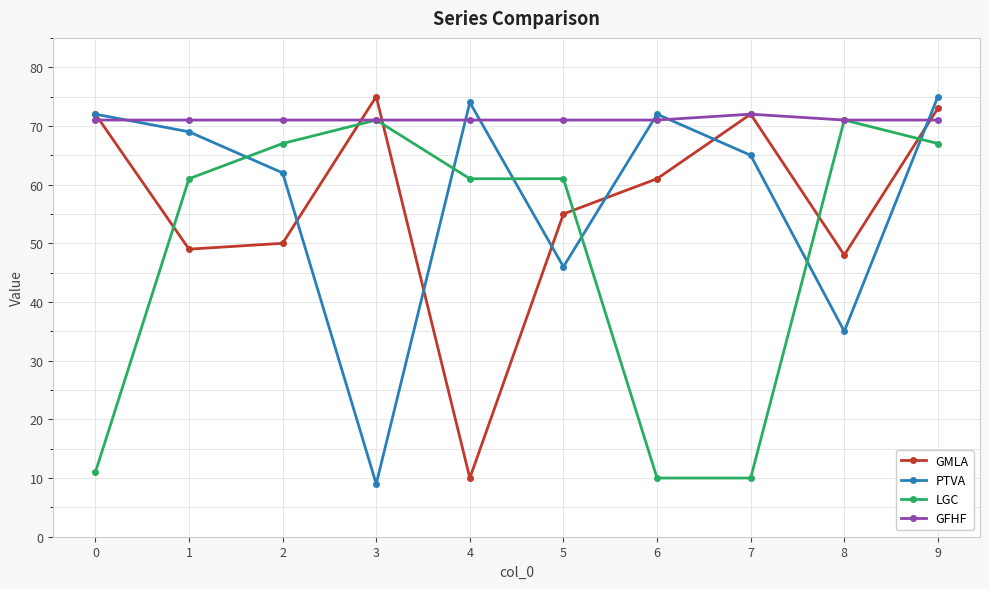

Reading left to right, extract all data points from this chart.

GMLA: 72	49	50	75	10	55	61	72	48	73
PTVA: 72	69	62	9	74	46	72	65	35	75
LGC: 11	61	67	71	61	61	10	10	71	67
GFHF: 71	71	71	71	71	71	71	72	71	71